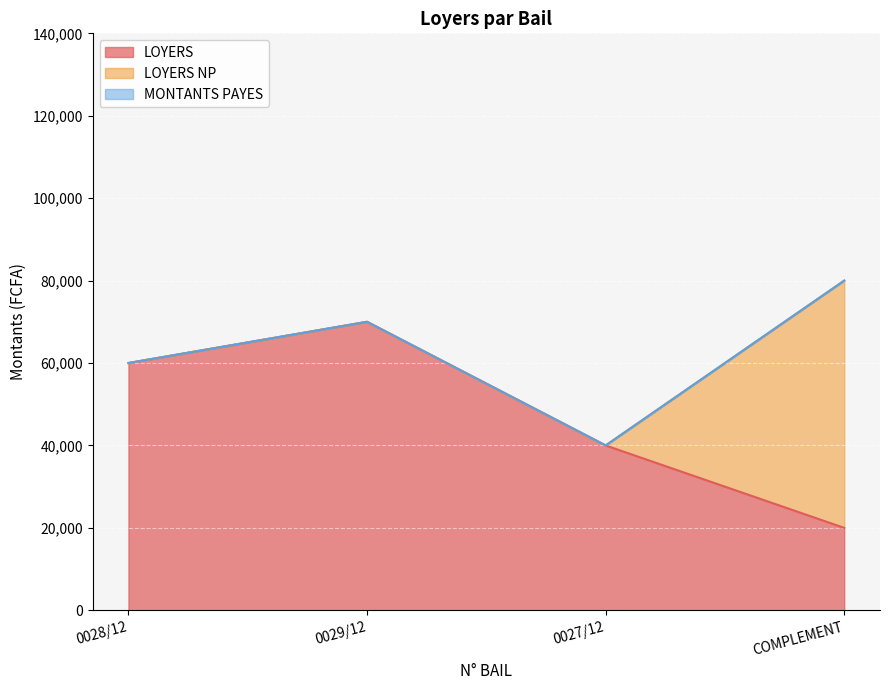

Which series has the largest total across all categories?

LOYERS